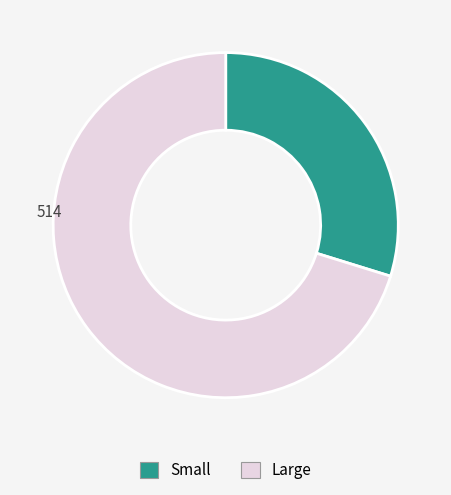

Approximately how many times larger is the value at Small compared to Large?

0.4